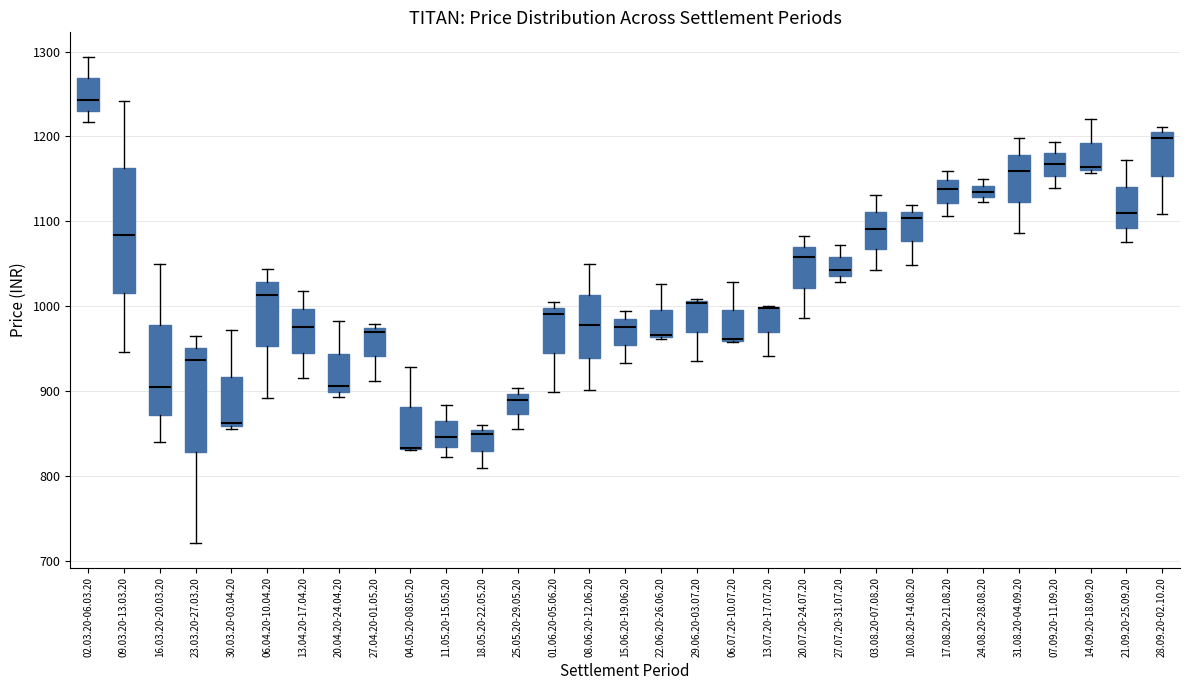

Where does the median line of the box for 08.06.20-12.06.20 sit on the y-axis? The values are not printed on the chart, so give them approximately, as read against the axis.

980